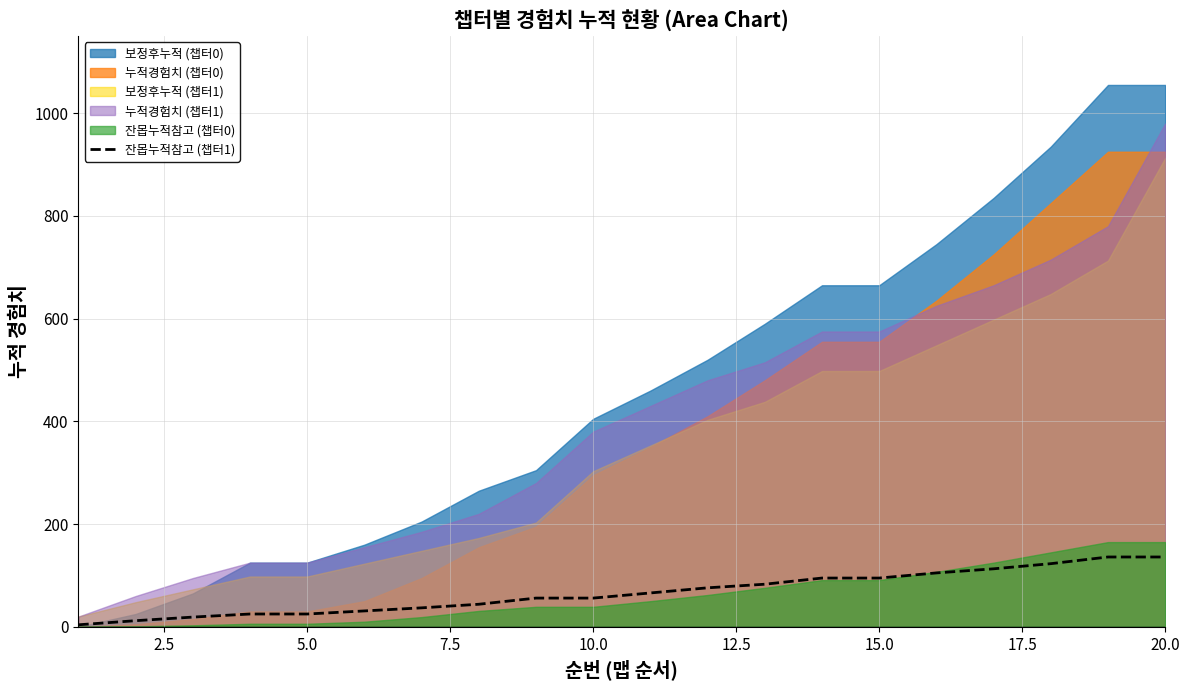

True or false: there are more than 2 points higher than both neighbors.

False